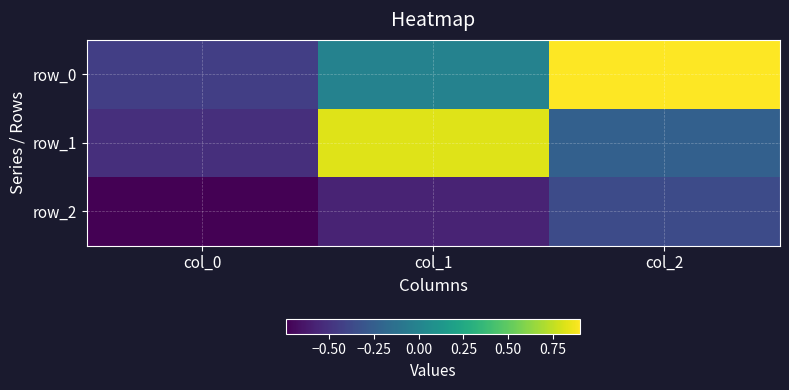

What is the difference between the highest and lowest values at col_2?

1.3